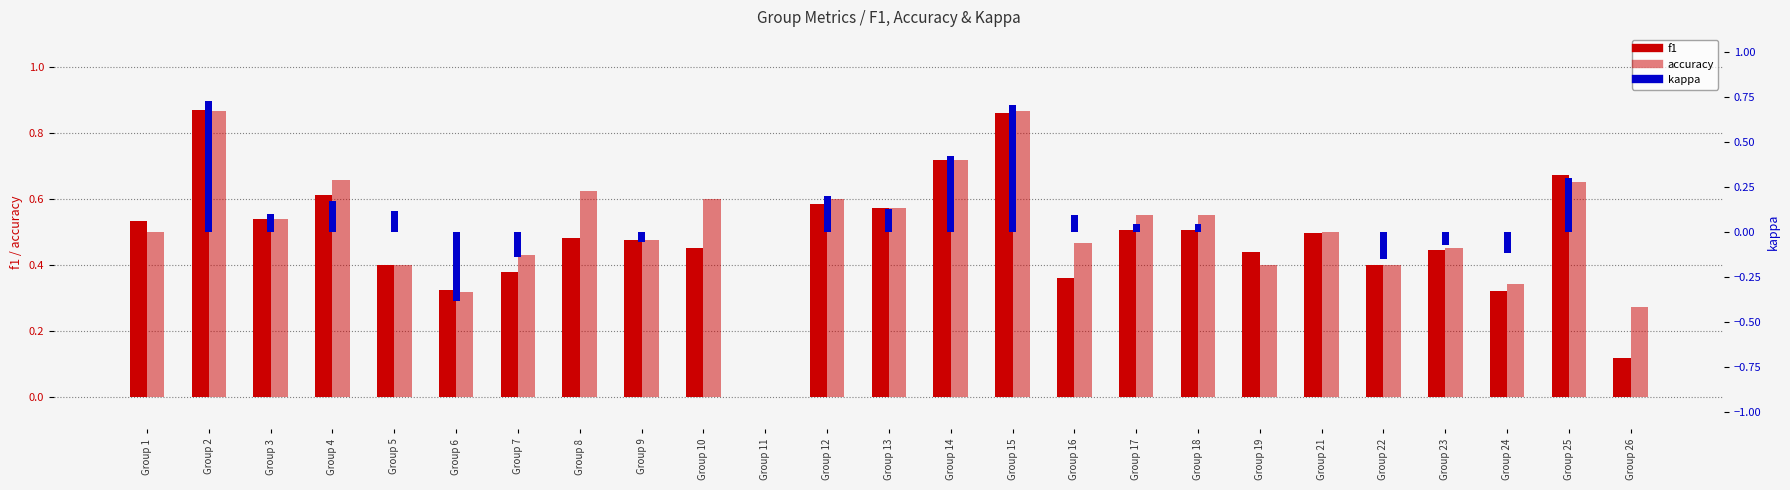

The value of f1 at Group 18 is 0.5. True or false?

True